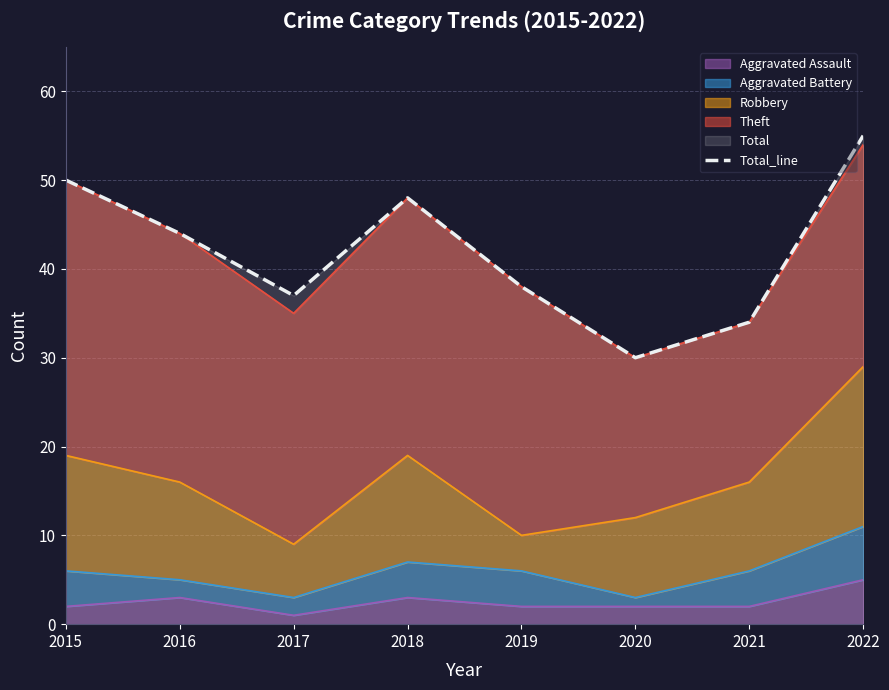

How many lines are shown in the chart?

1